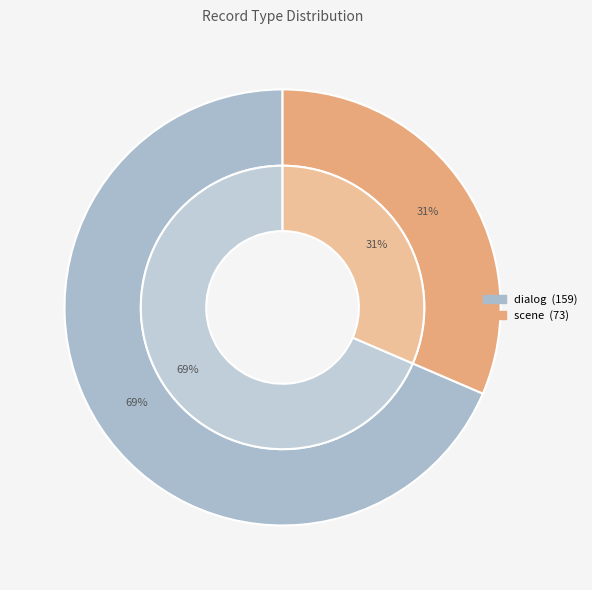

To the nearest percent, what is the average slice percentage?

50%